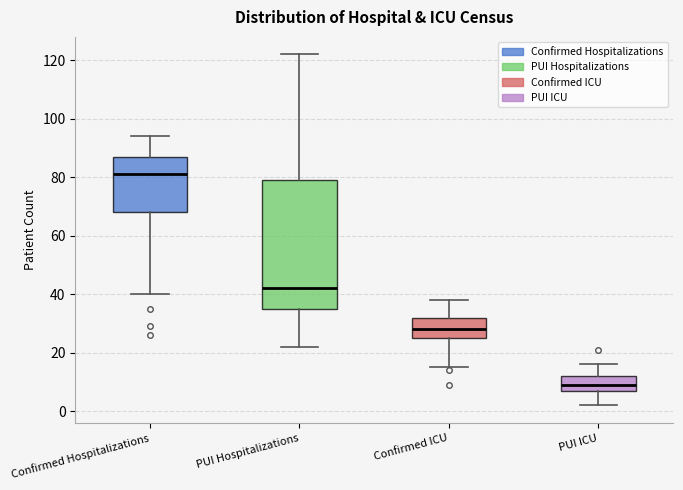

Where is the upper edge of the box for PUI Hospitalizations on the y-axis? The values are not printed on the chart, so give them approximately, as read against the axis.

80